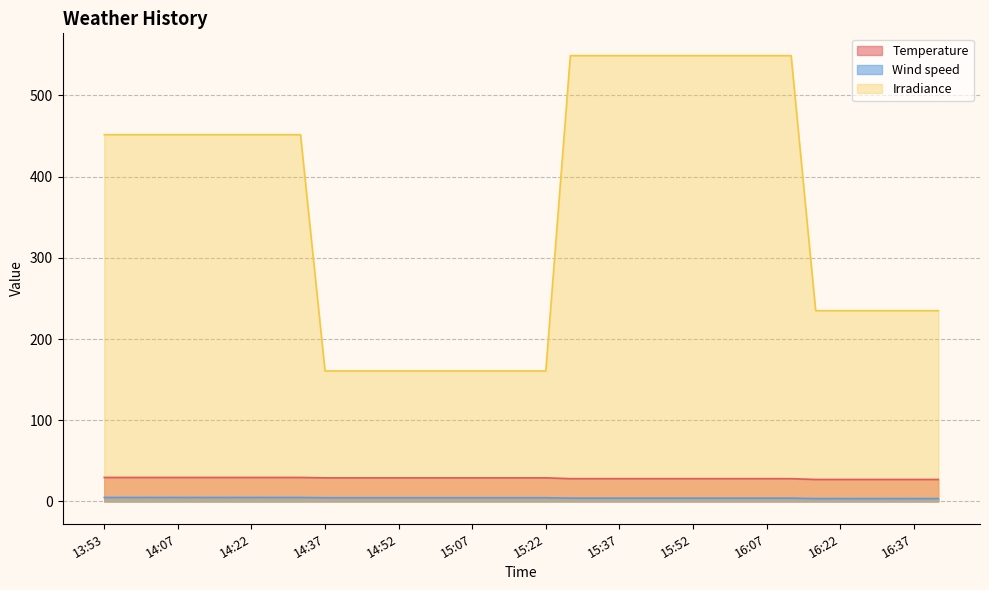

What is the label of the 28th point from the left?

16:07